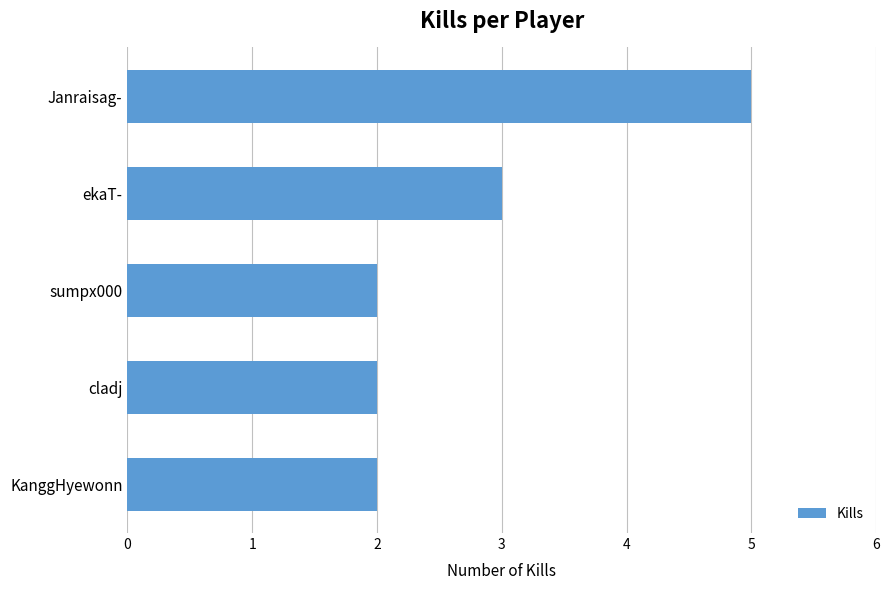

True or false: the data shows 5 at Janraisag-.

True